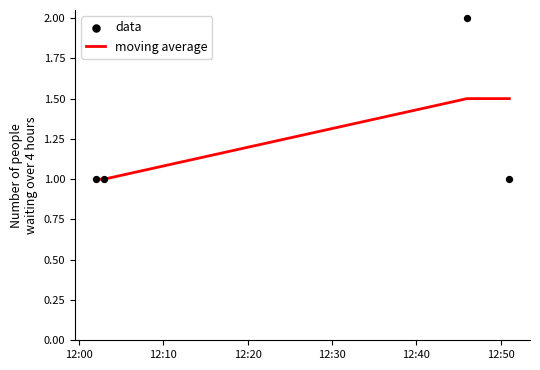

Which series has the largest total across all categories?

moving average